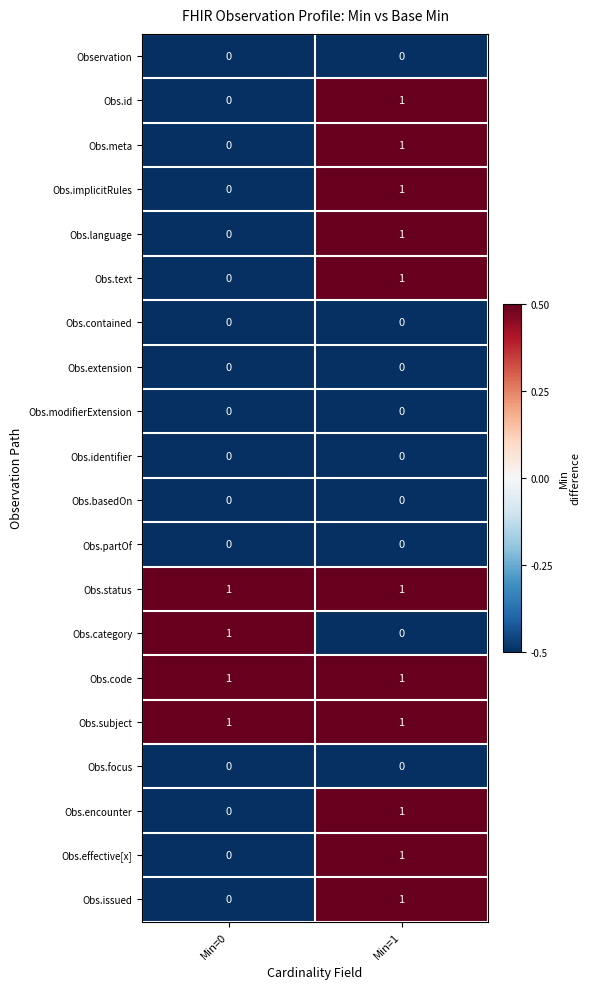

Where is Obs.meta nearest to the value 0?

Min=0